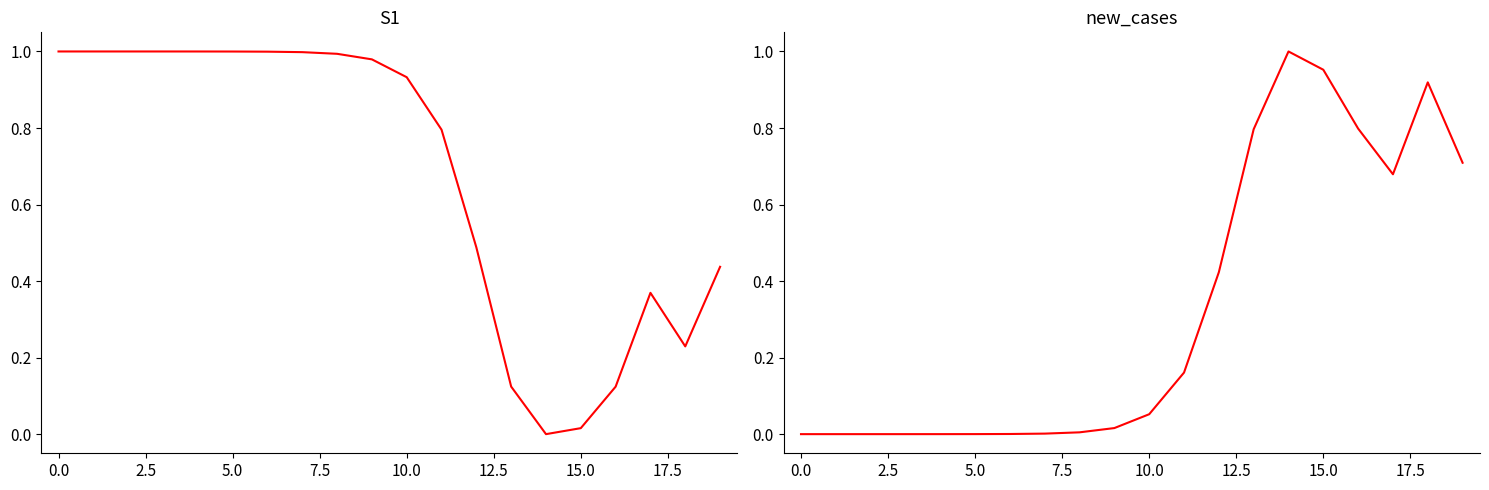

Between 15 and 17, which series saw the biggest shift?

S1